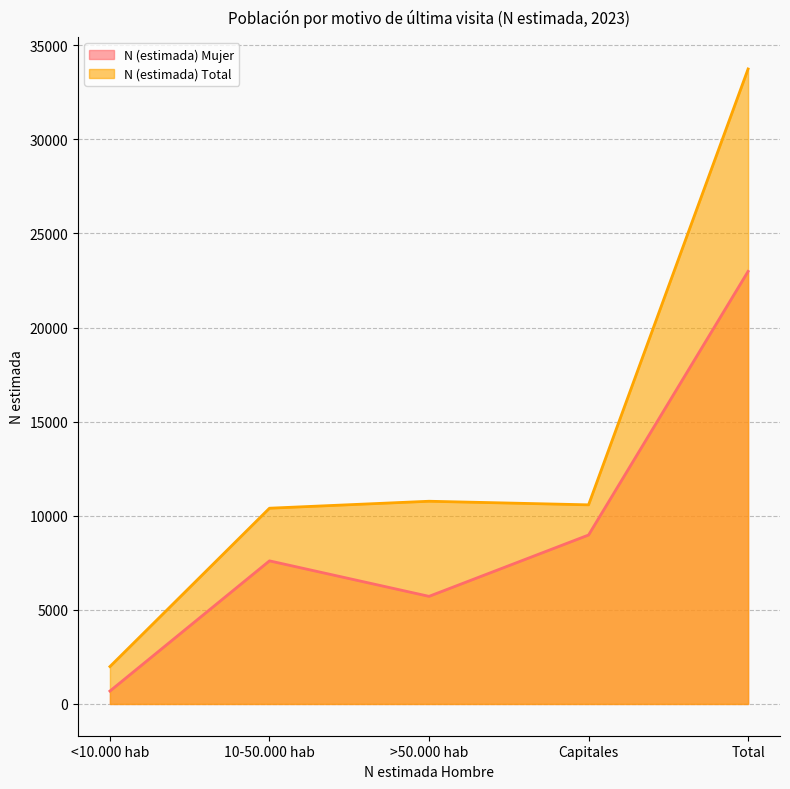

Reading left to right, extract all data points from this chart.

N (estimada) Mujer: <10.000 hab=686	10-50.000 hab=7604	>50.000 hab=5718	Capitales=8977	Total=22984
N (estimada) Total: <10.000 hab=1987	10-50.000 hab=10401	>50.000 hab=10771	Capitales=10580	Total=33739